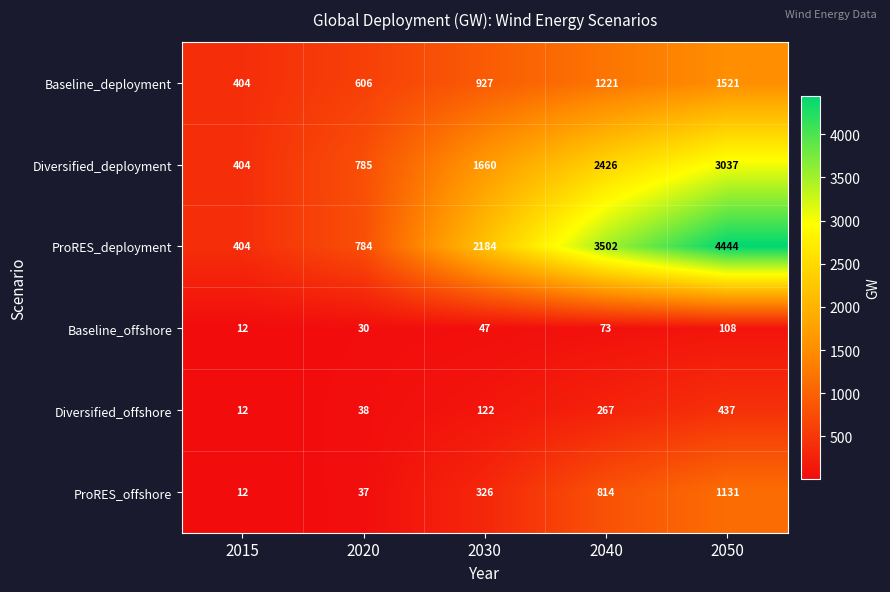

The Diversified_offshore series shows 79 at 2030. True or false?

False